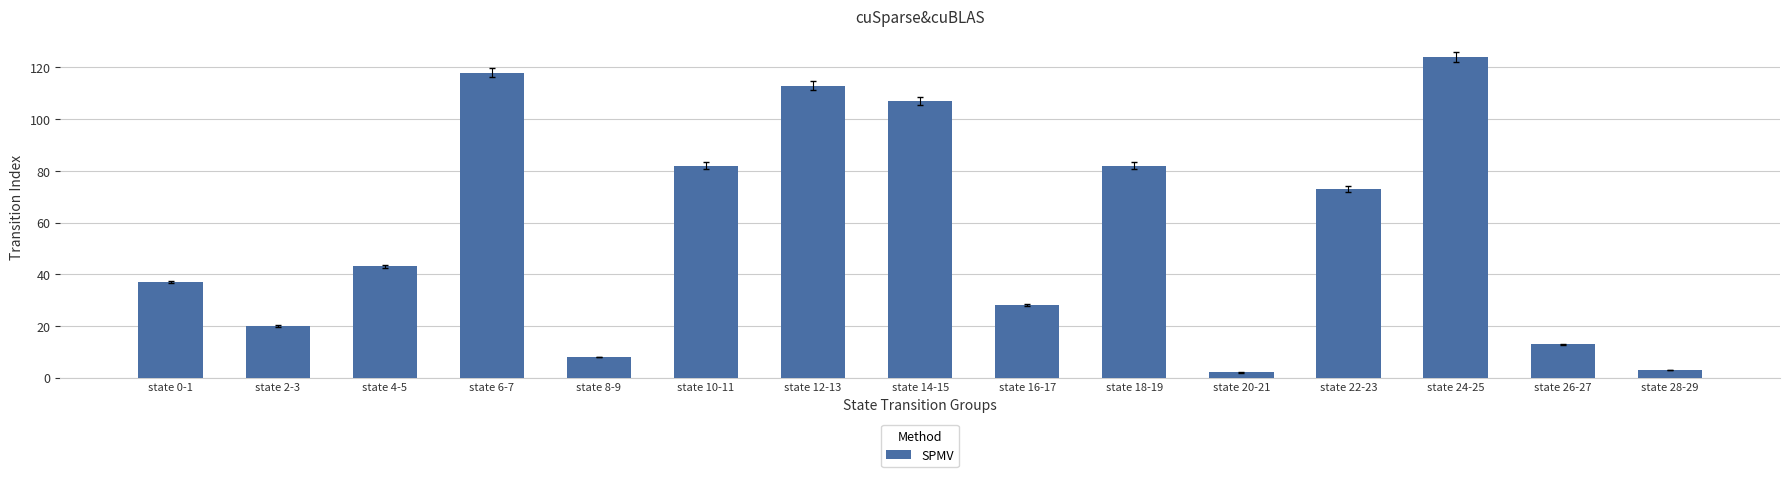

The value at state 10-11 is 82. True or false?

True